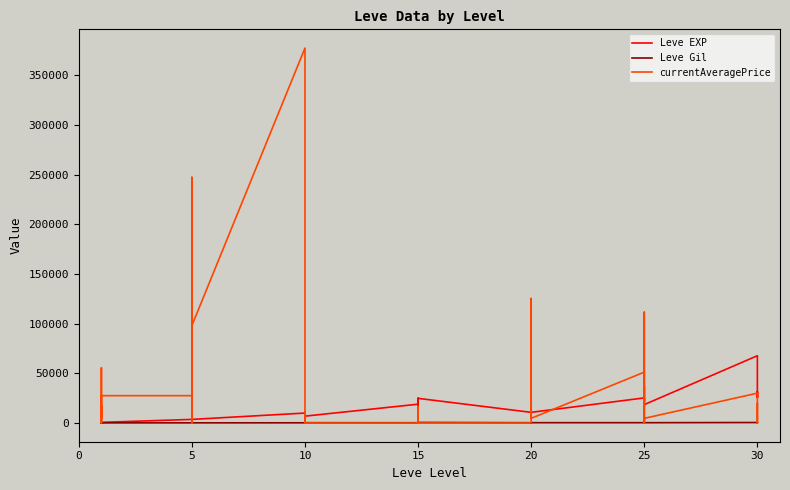

Rank the series by their maximum value, from lowest to highest.

Leve Gil, Leve EXP, currentAveragePrice